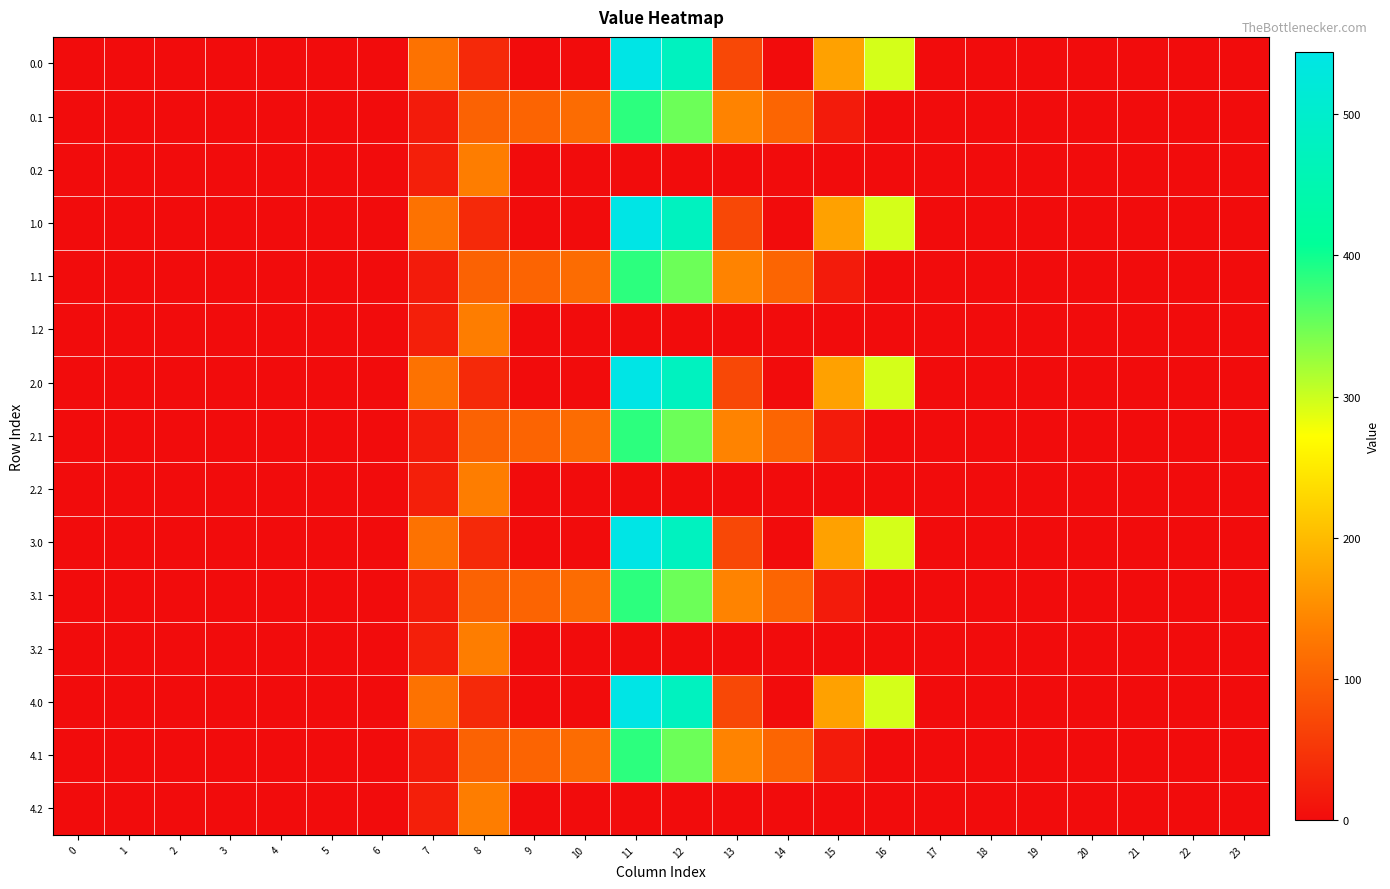

What is the maximum value shown in the chart?

544.3